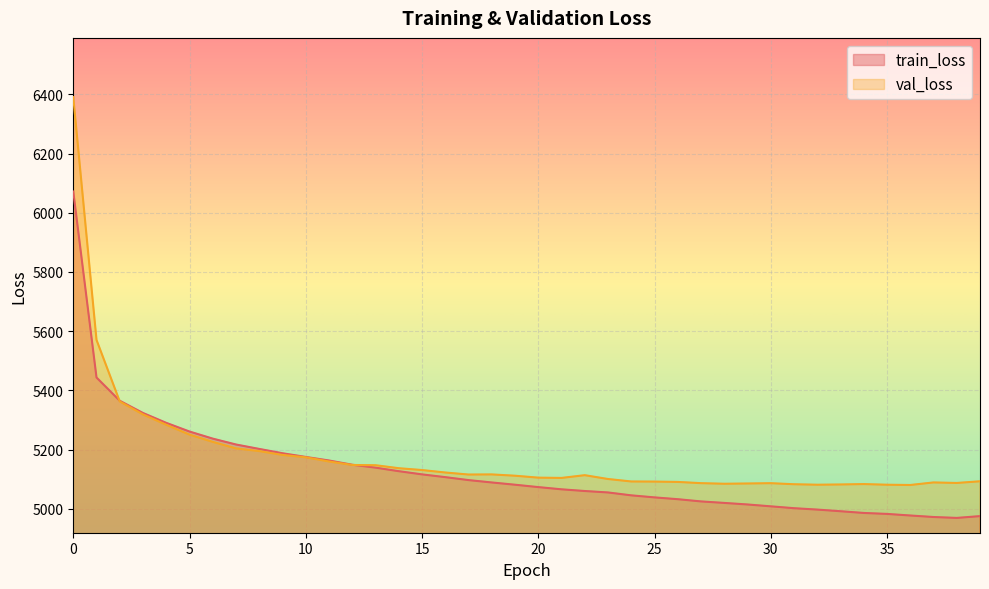

Read the train_loss value at 22.

5060.1